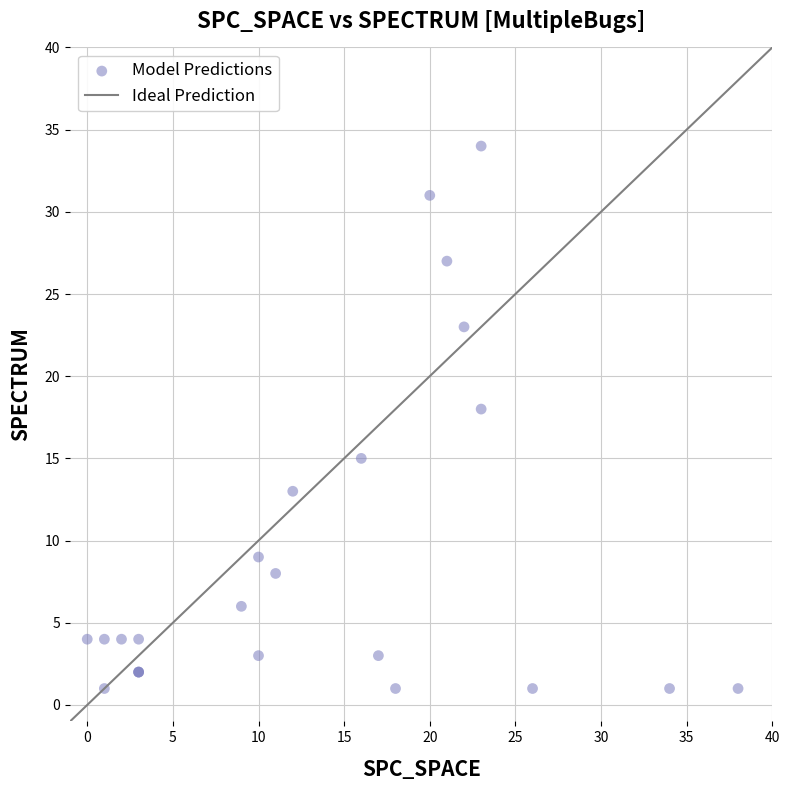

What Y value in the scatter plot is closest to 17?

18